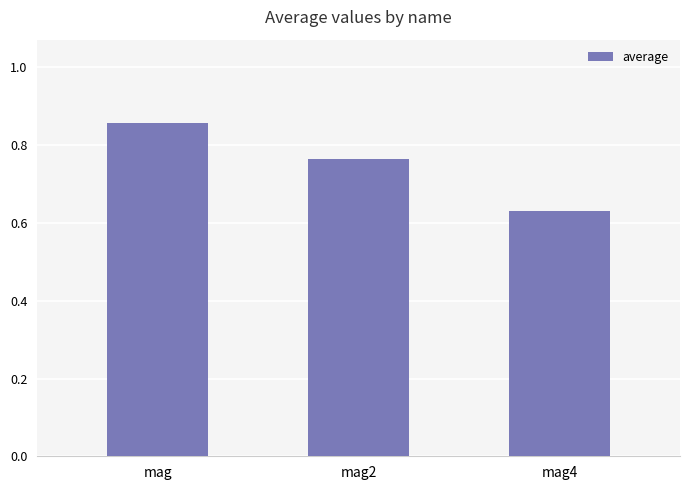

True or false: the data shows 0.3 at mag.

False